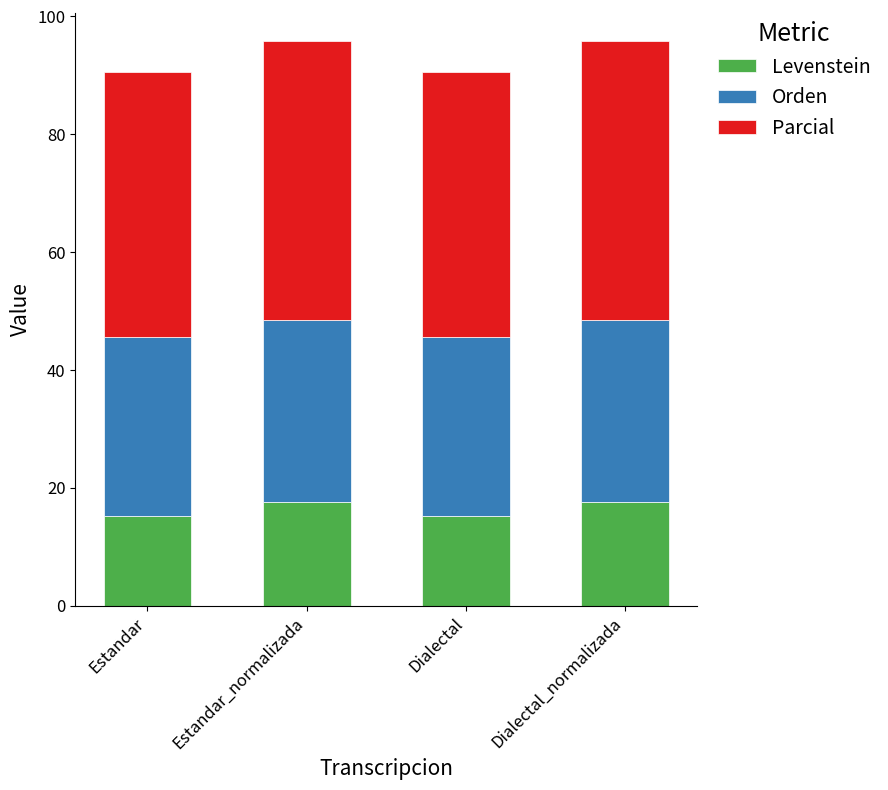

What is the sum of the Levenstein values at Dialectal_normalizada and Dialectal?

32.8